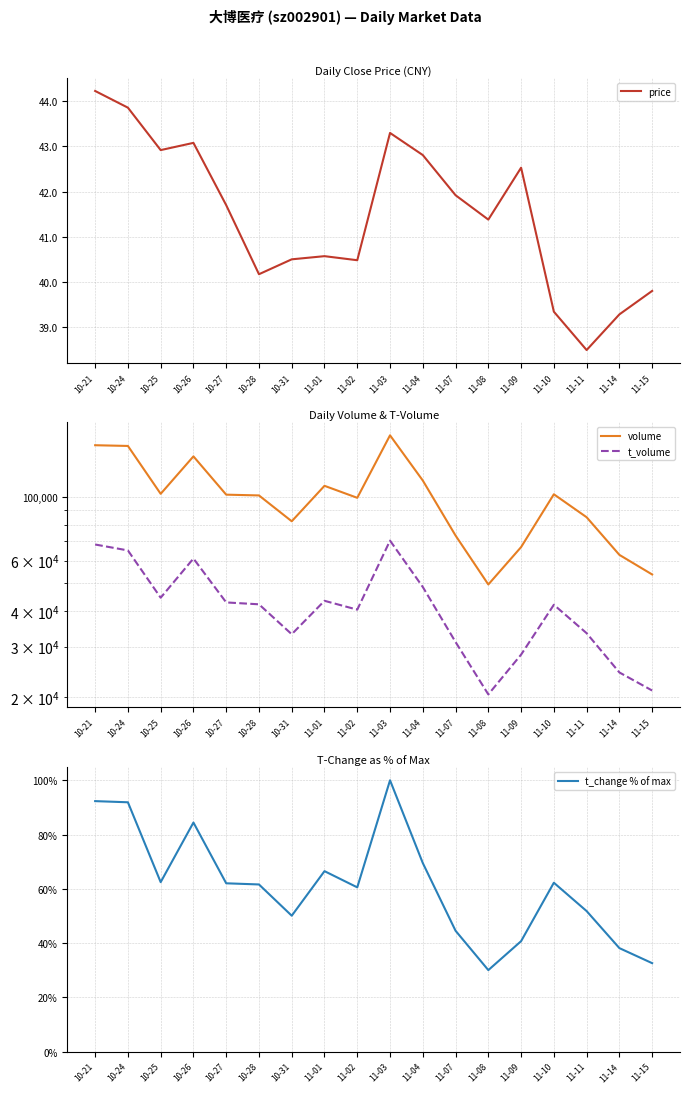

What is the label of the 15th point from the left?

11-10